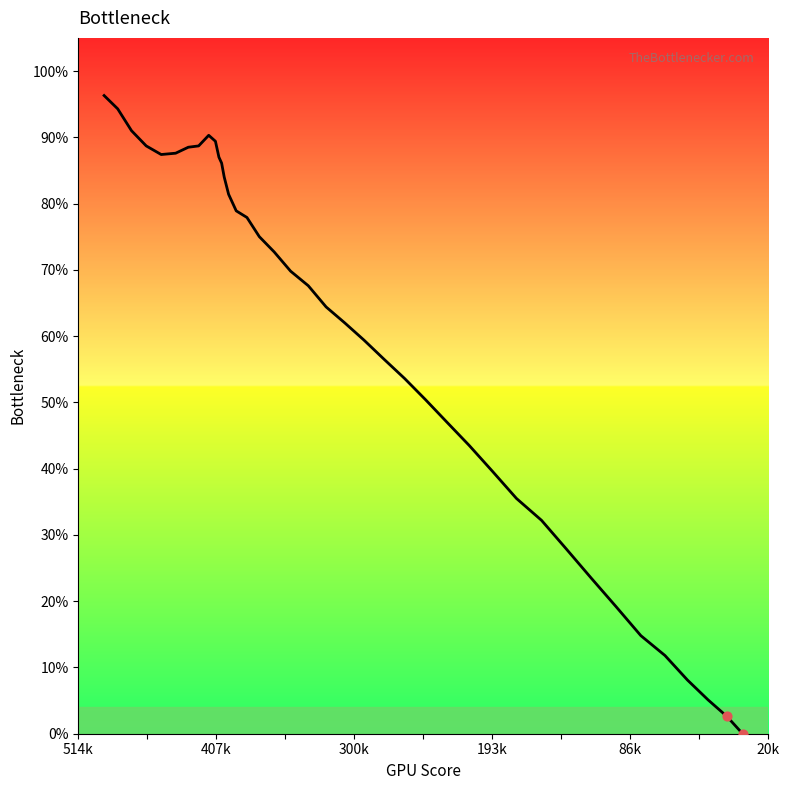

What is the difference between the maximum and minimum values?

96.3